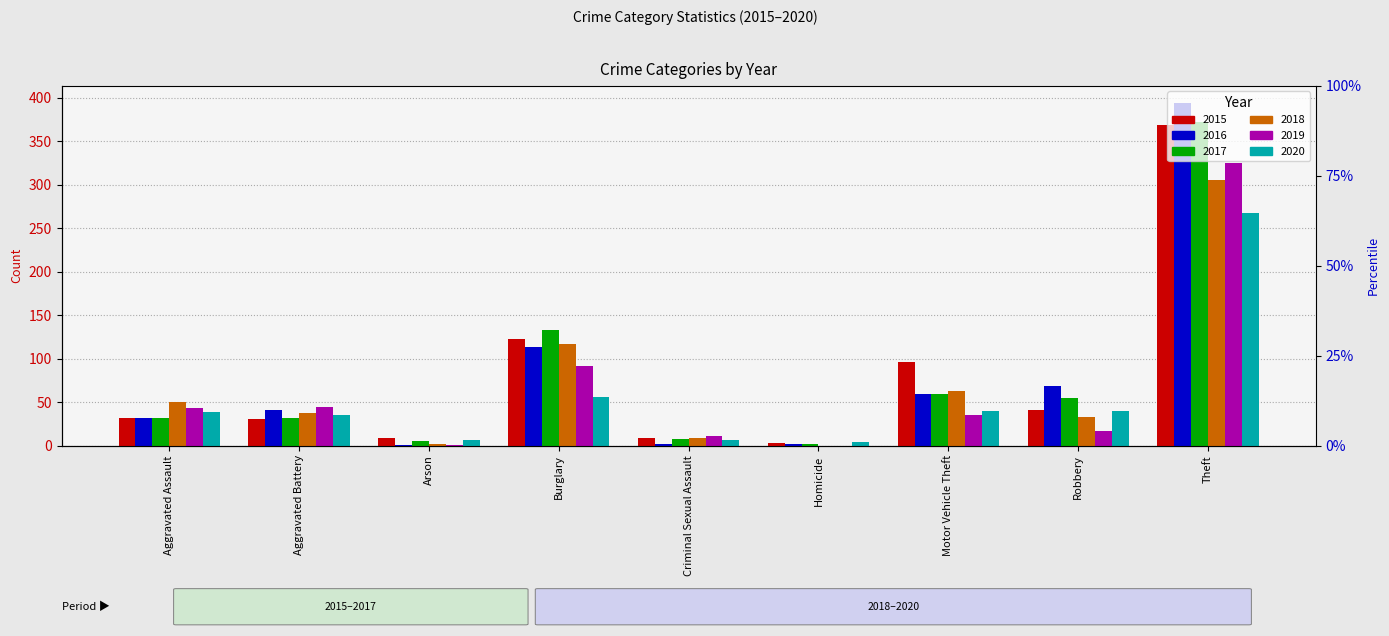

True or false: 2017 has a value of 7 at Criminal Sexual Assault.

True